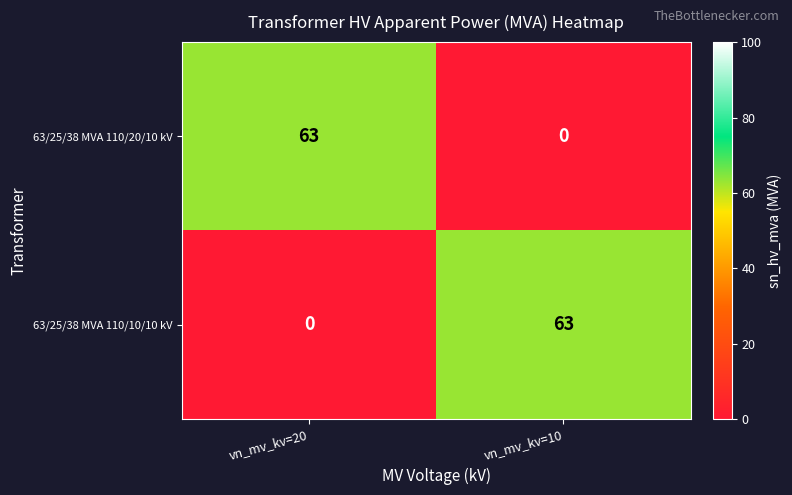

Reading right to left, extract all data points from this chart.

63/25/38 MVA 110/20/10 kV: 0	63
63/25/38 MVA 110/10/10 kV: 63	0